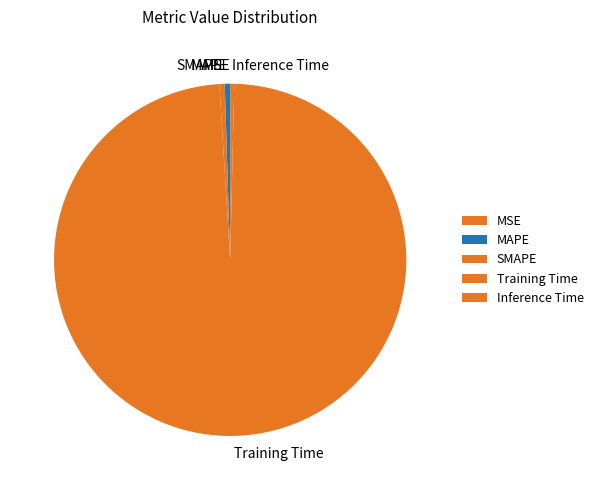

Is it true that SMAPE is 0% of the pie?

True